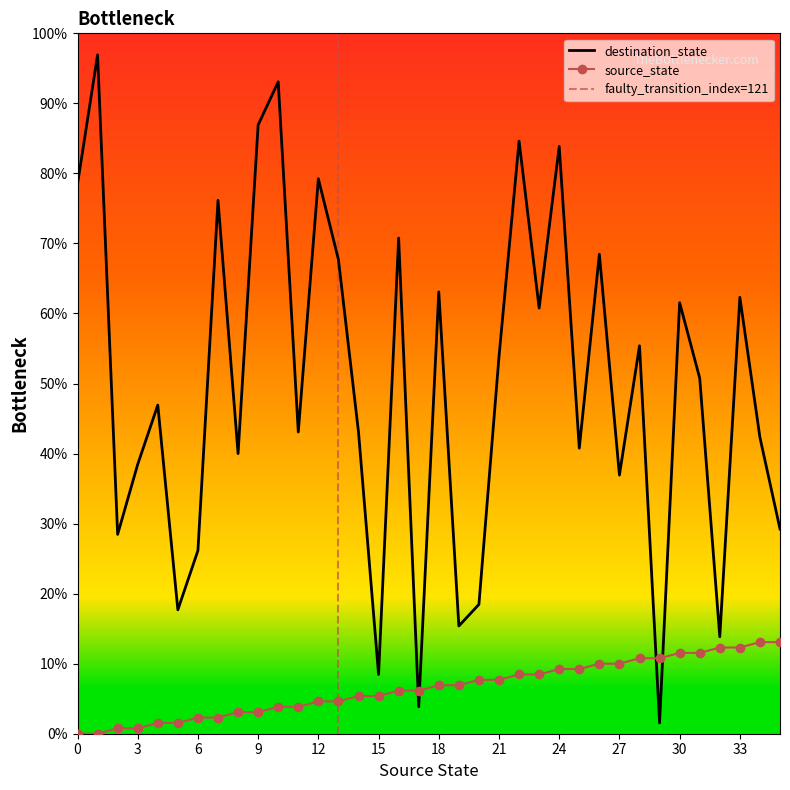

Which series ends up on top after the final intersection of destination_state and source_state?

destination_state